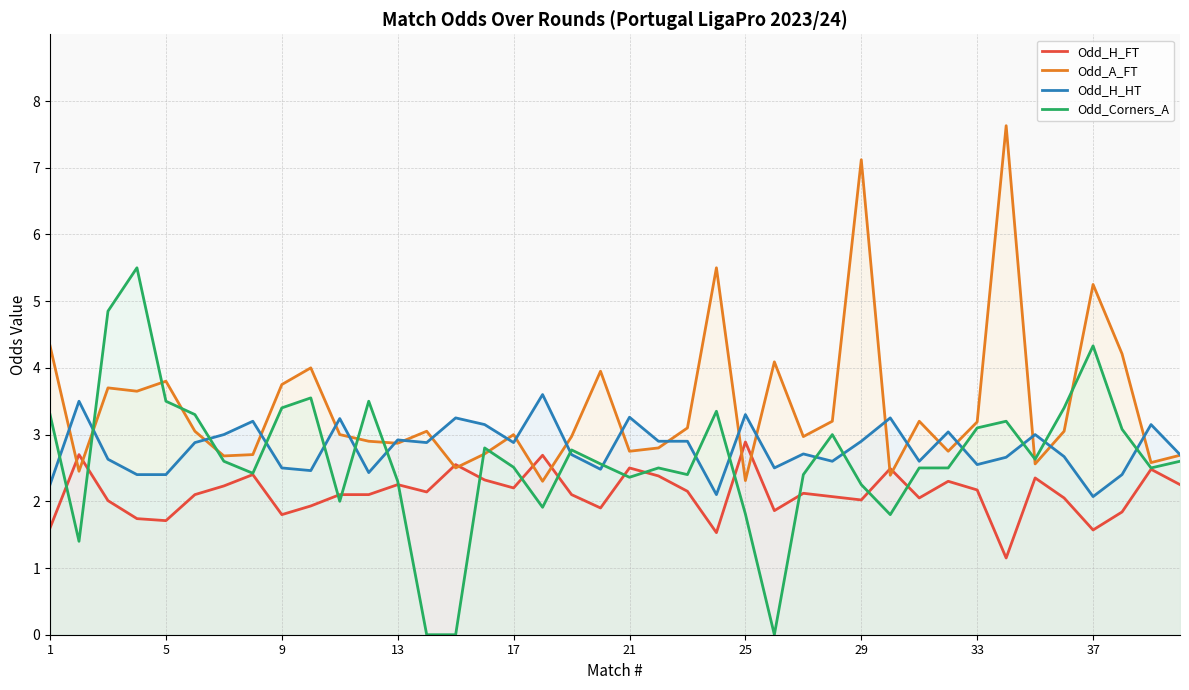

Is it true that Odd_H_HT equals 3.3 at 25?

True